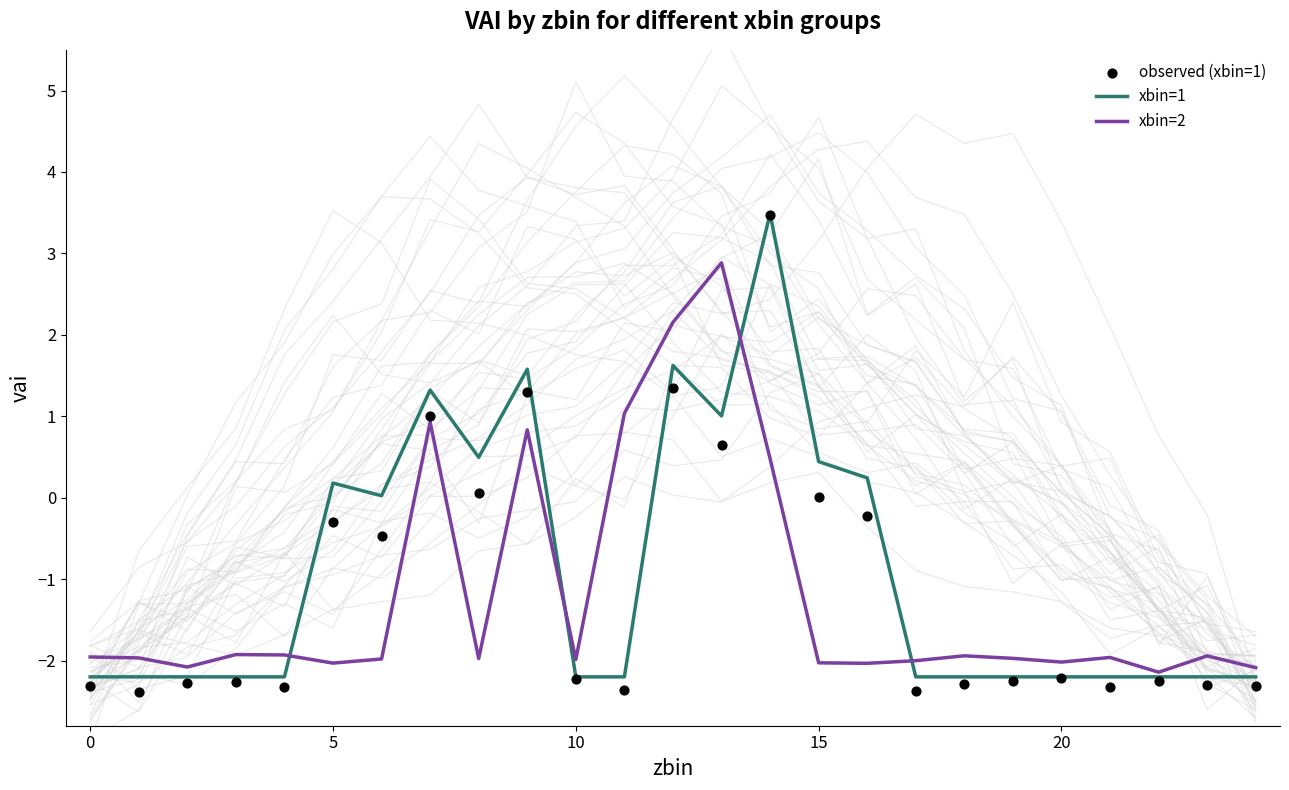

Which series has the largest Y range (max minus min)?

observed (xbin=1)